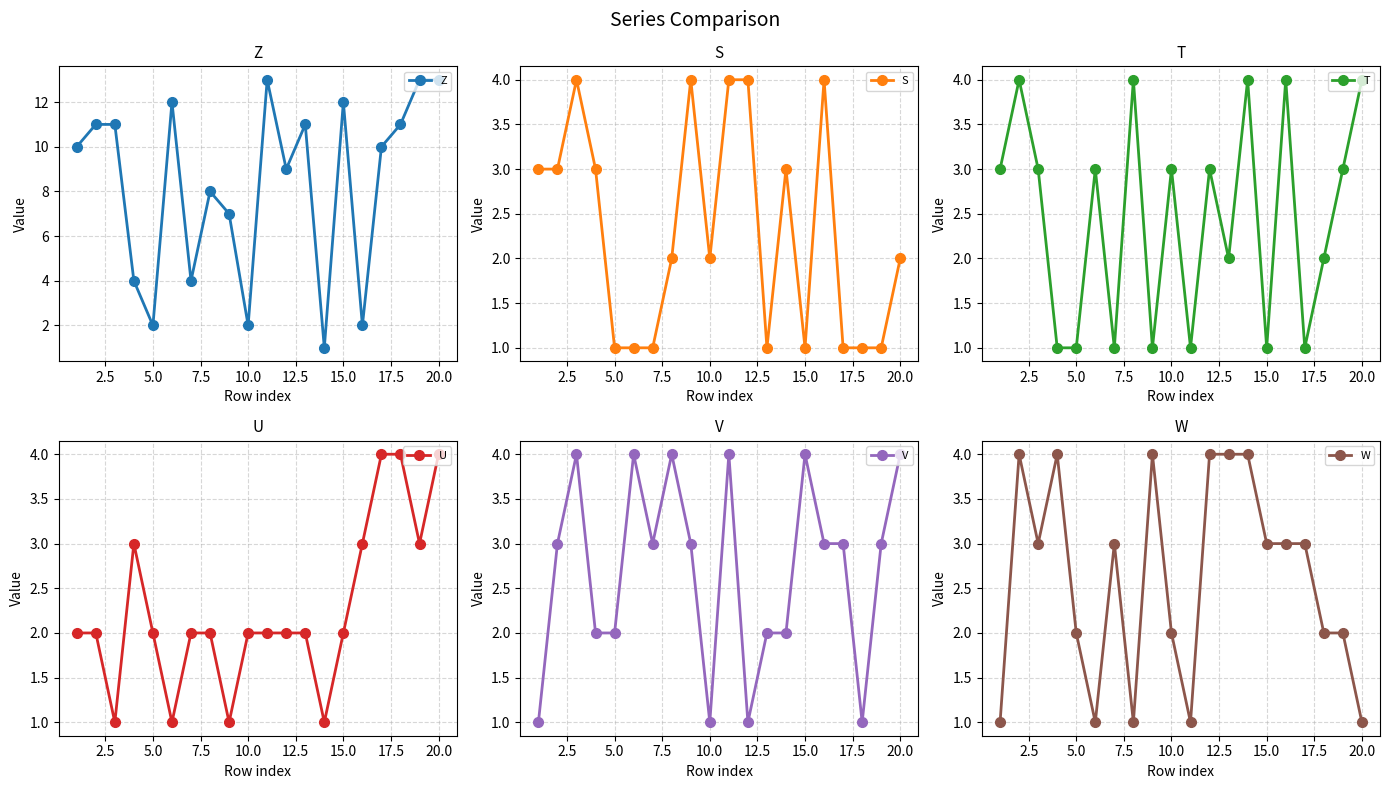

What is the maximum value for Z?

13